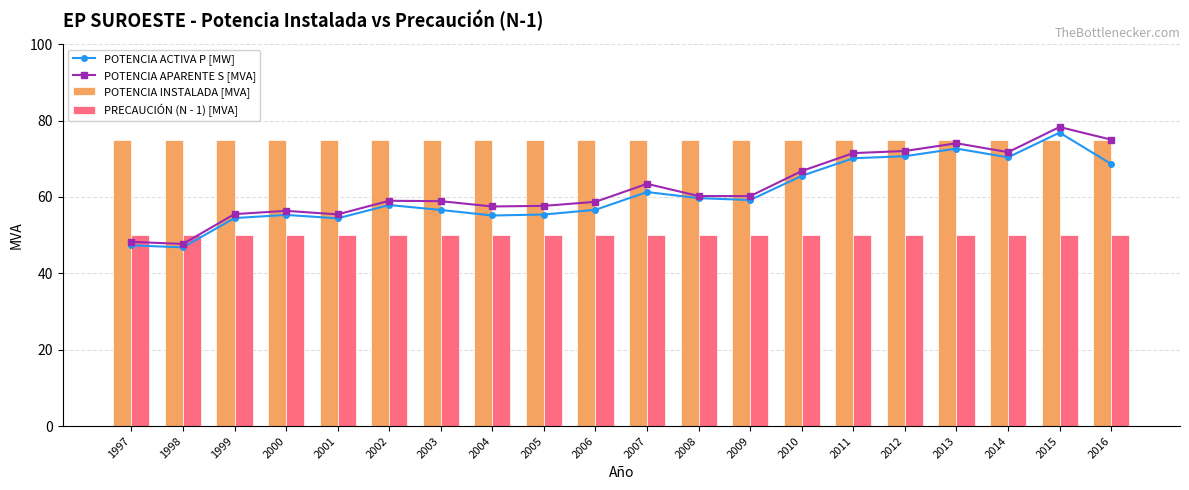

The value of POTENCIA INSTALADA [MVA] at 2002 is 75. True or false?

True